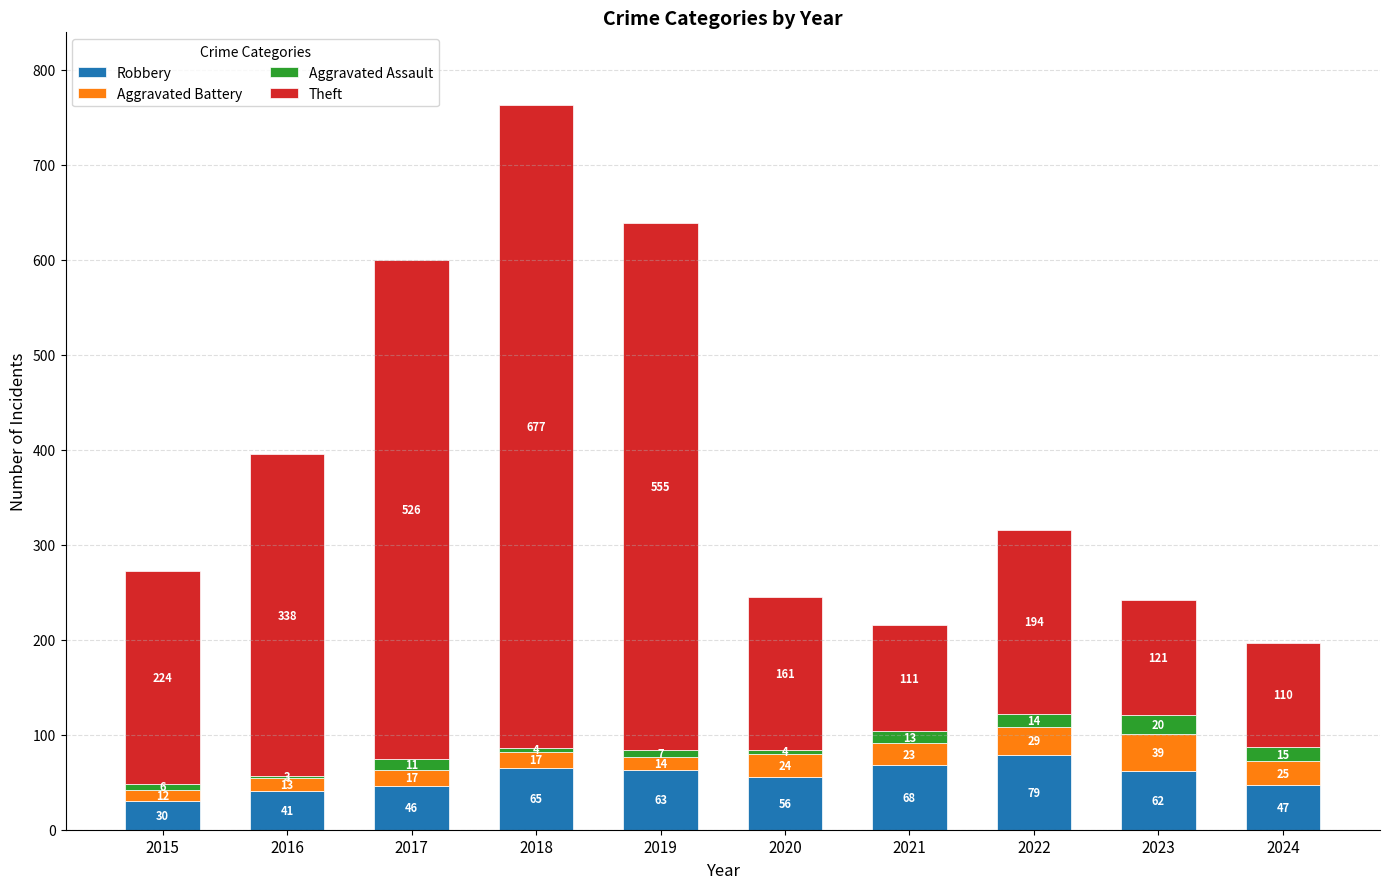

What is the total value across all series at 2016?

395